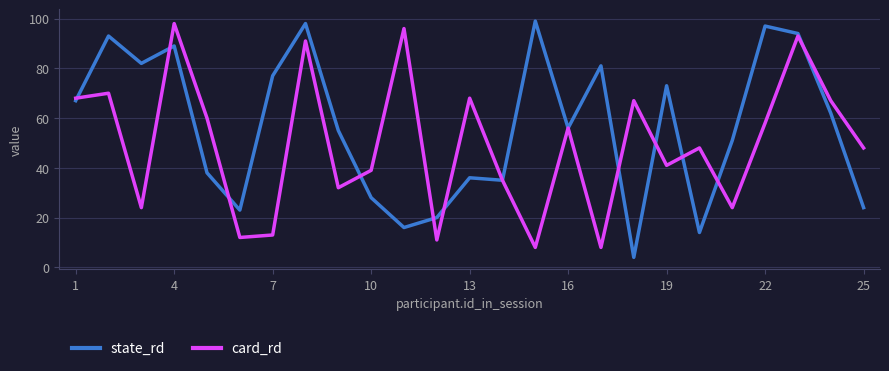

Which series has the largest total across all categories?

state_rd